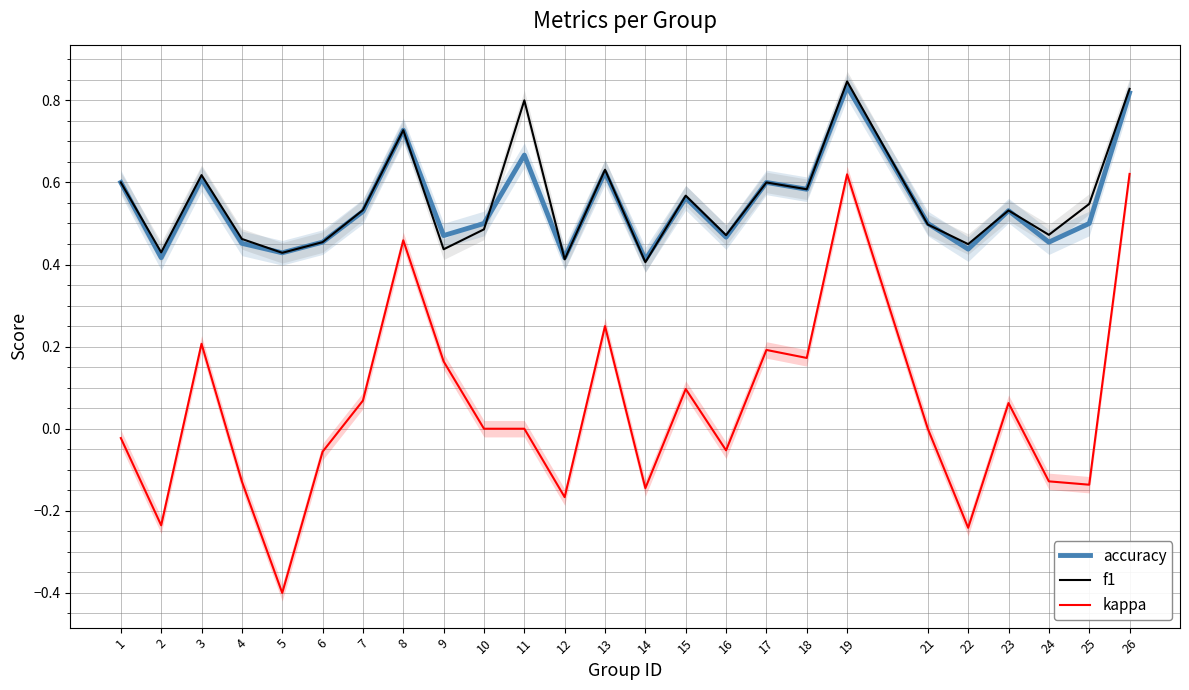

What is the sum of the f1 values at 24 and 18?

1.1